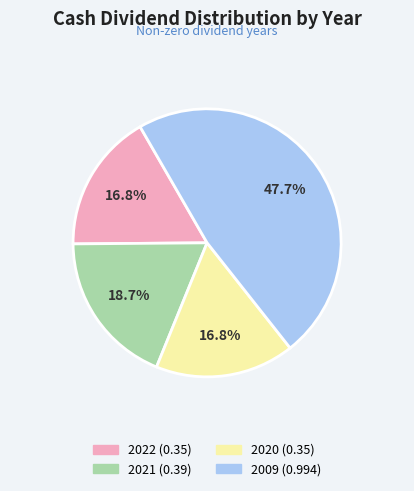

Combined, do 2022 (0.35) and 2009 (0.994) account for over 50%?

Yes